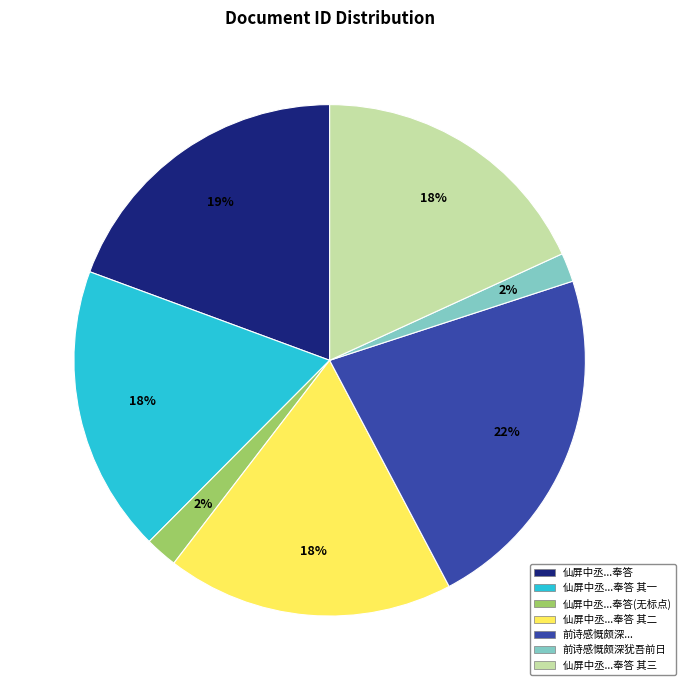

Combined, do 仙屏中丞...奉答 其三 and 仙屏中丞...奉答 account for over 50%?

No